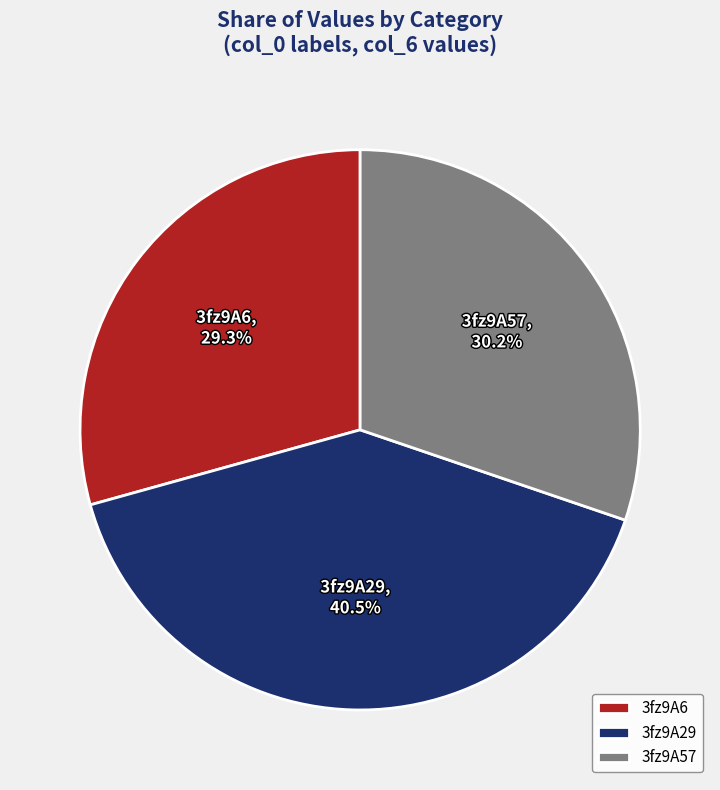

Rank the categories by value from lowest to highest.

3fz9A6, 3fz9A57, 3fz9A29